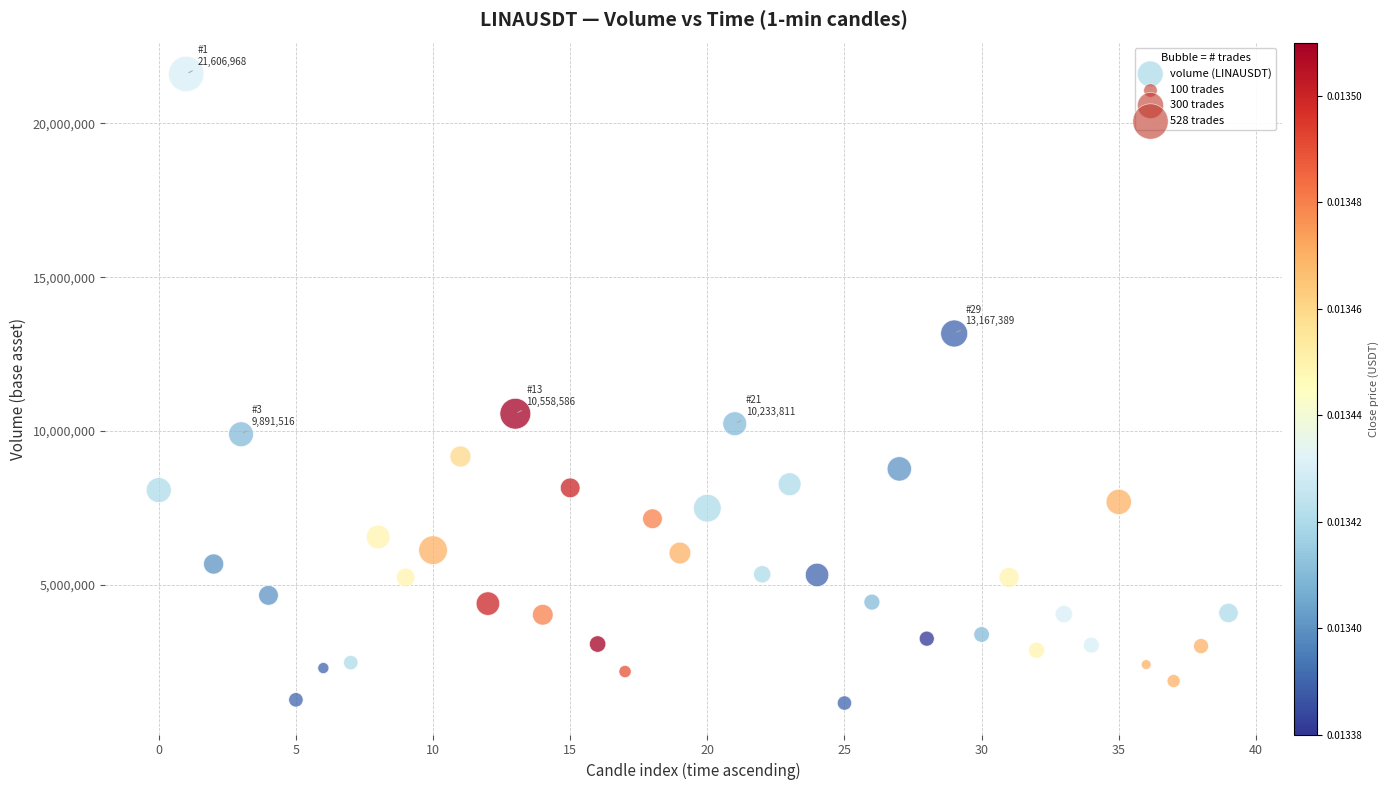

What Y value in the scatter plot is closest to 11378666?

10558586